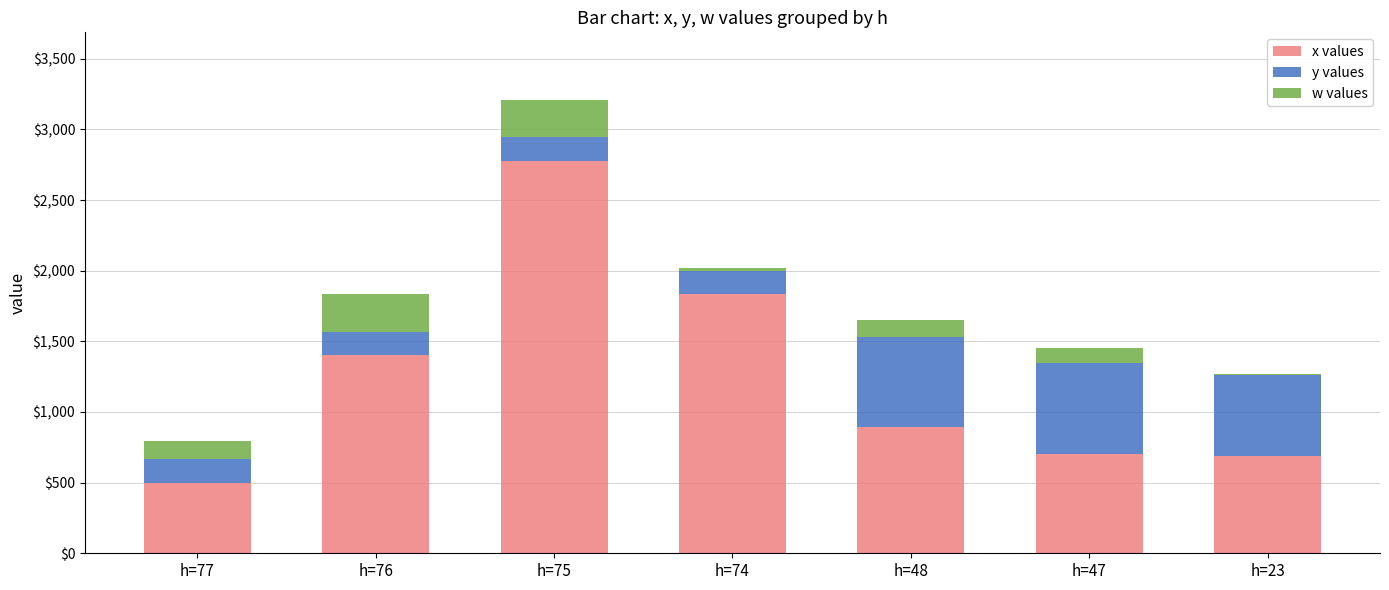

Reading left to right, what are the values for x values?

h=77=500	h=76=1402	h=75=2775	h=74=1833	h=48=893	h=47=705	h=23=687